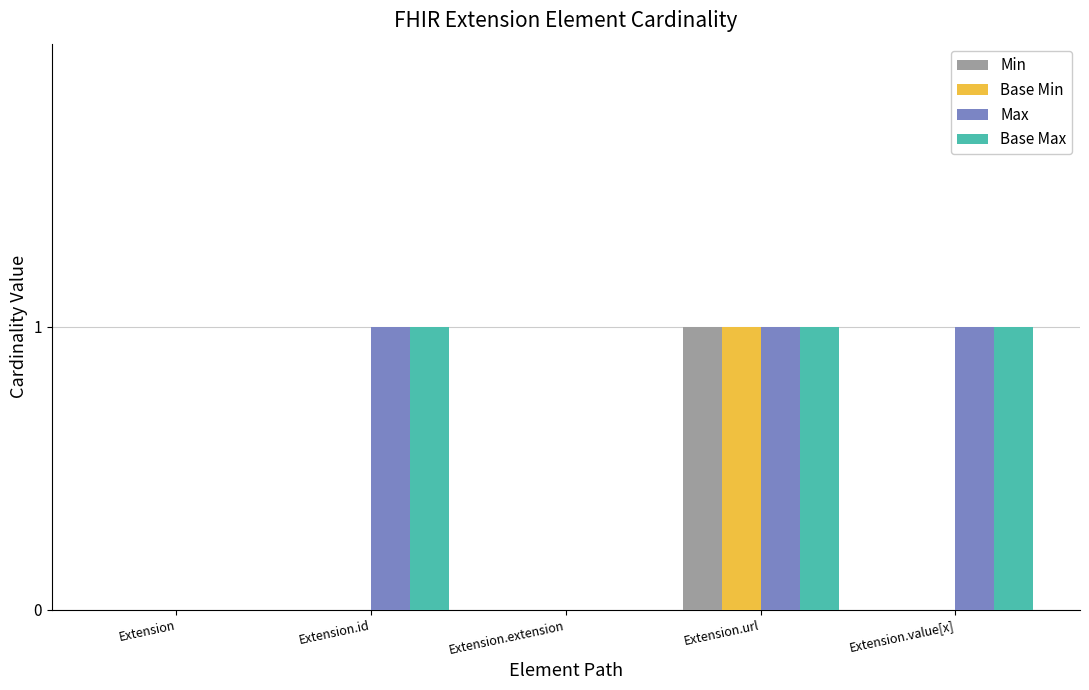

The Min series shows 1 at Extension.value[x]. True or false?

False